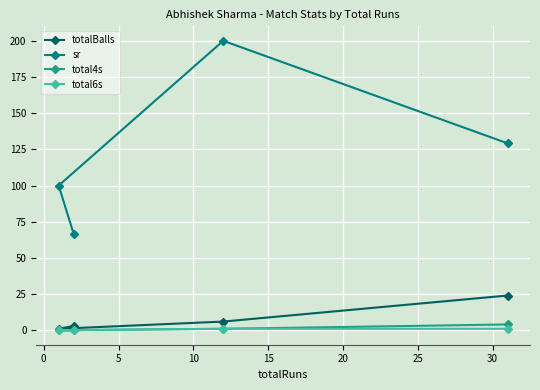

How many lines are shown in the chart?

4